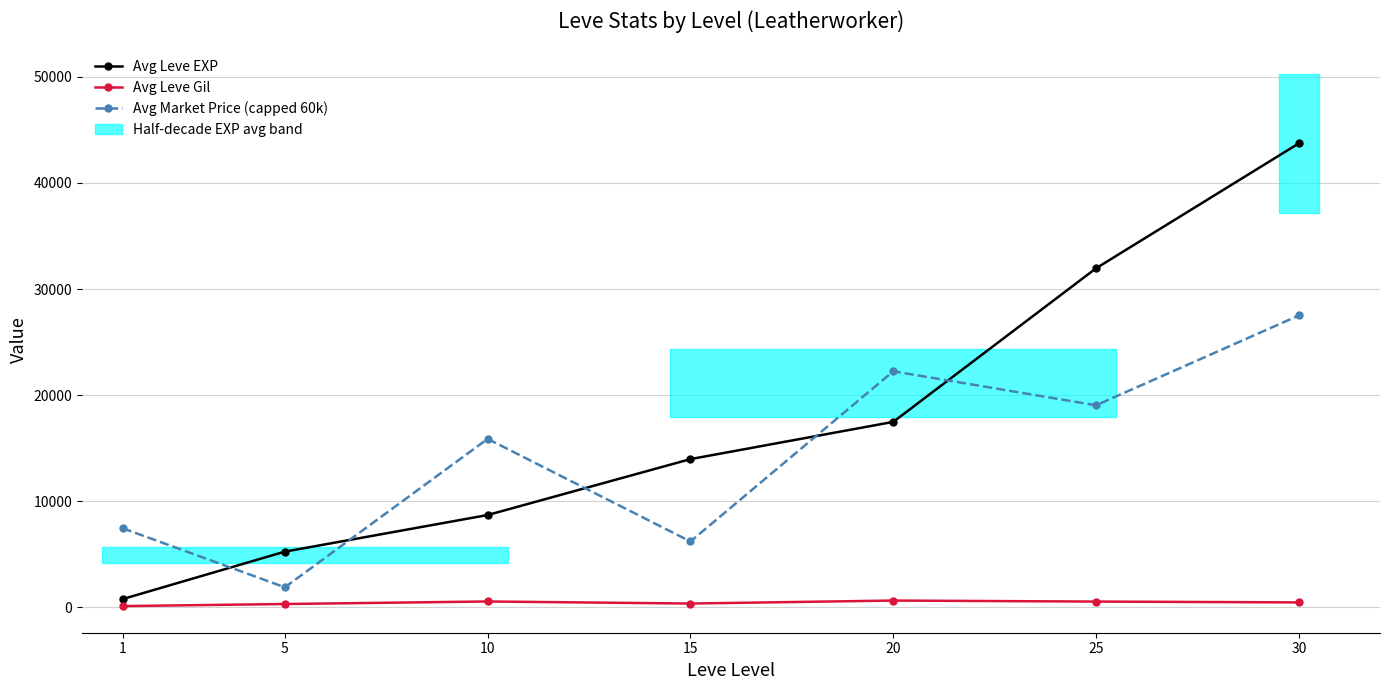

Which series has the largest total across all categories?

Avg Leve EXP